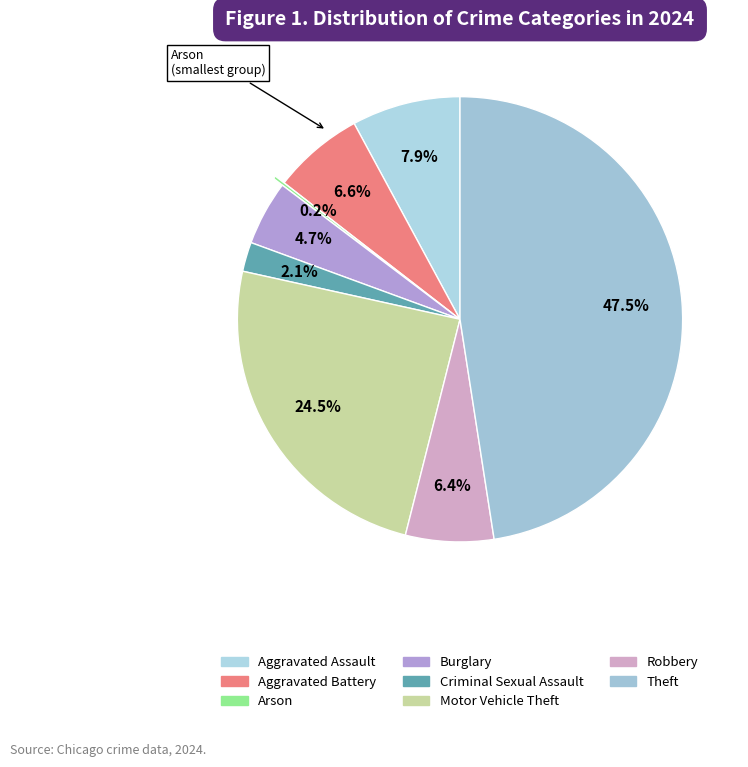

Combined, do Aggravated Assault and Robbery account for over 50%?

No